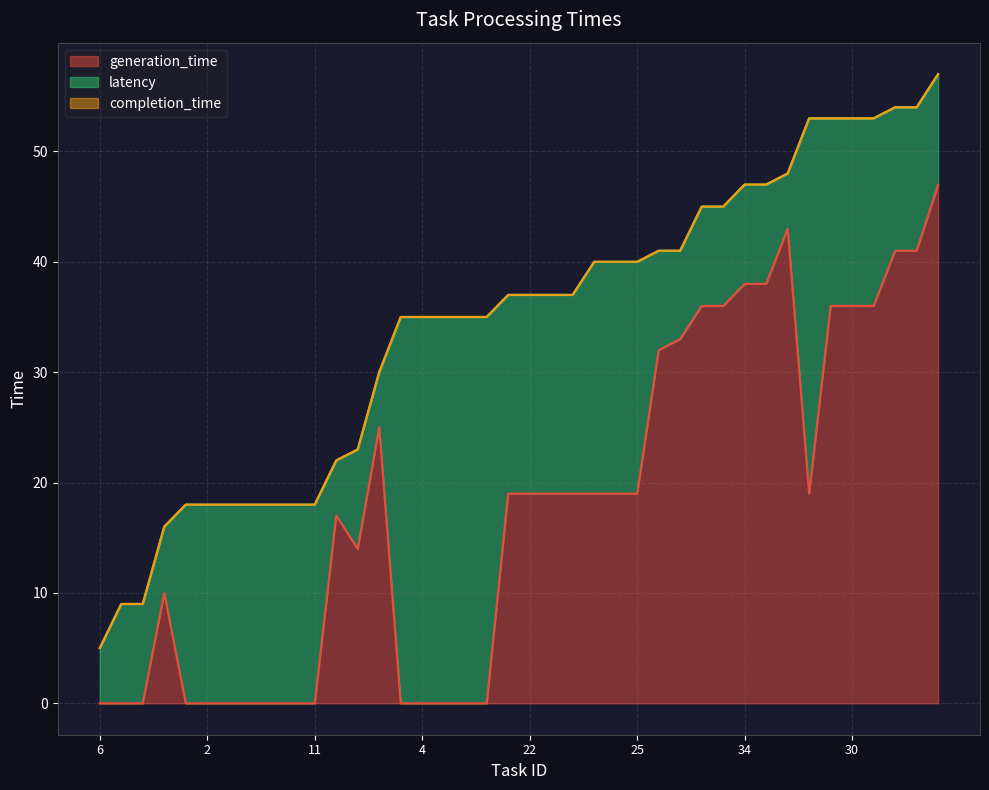

What is the maximum value for generation_time?

47